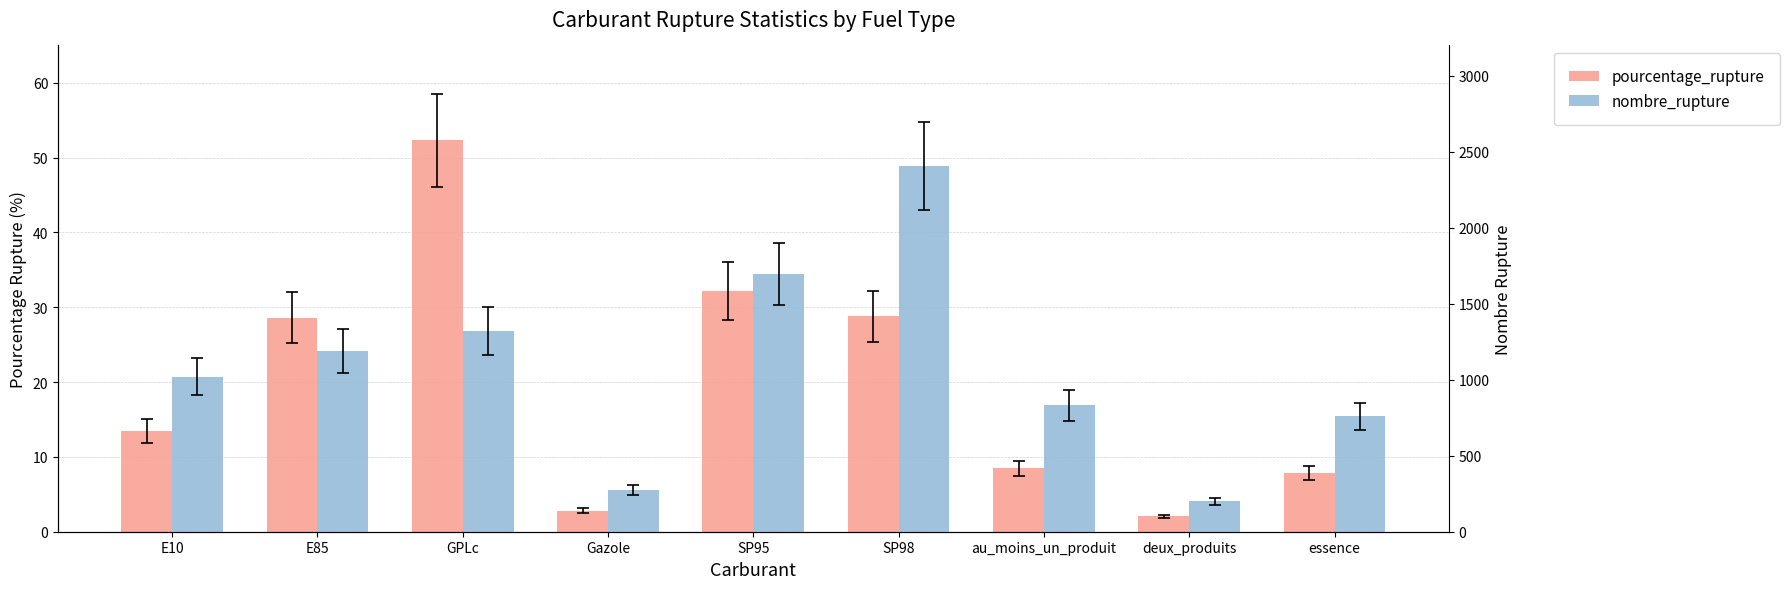

What is the label of the 6th bar from the right?

Gazole